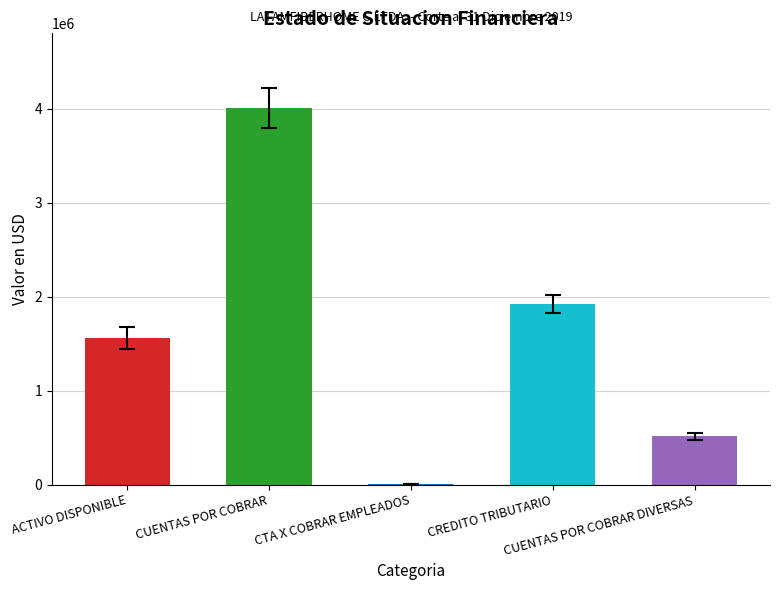

Is it true that the value at CUENTAS POR COBRAR DIVERSAS is 690149.0?

False